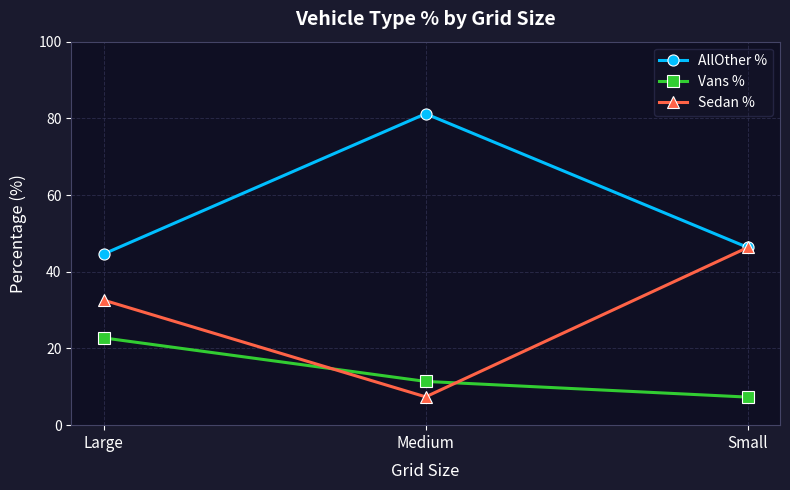

What is the difference between the AllOther % values at Medium and Large?

36.6